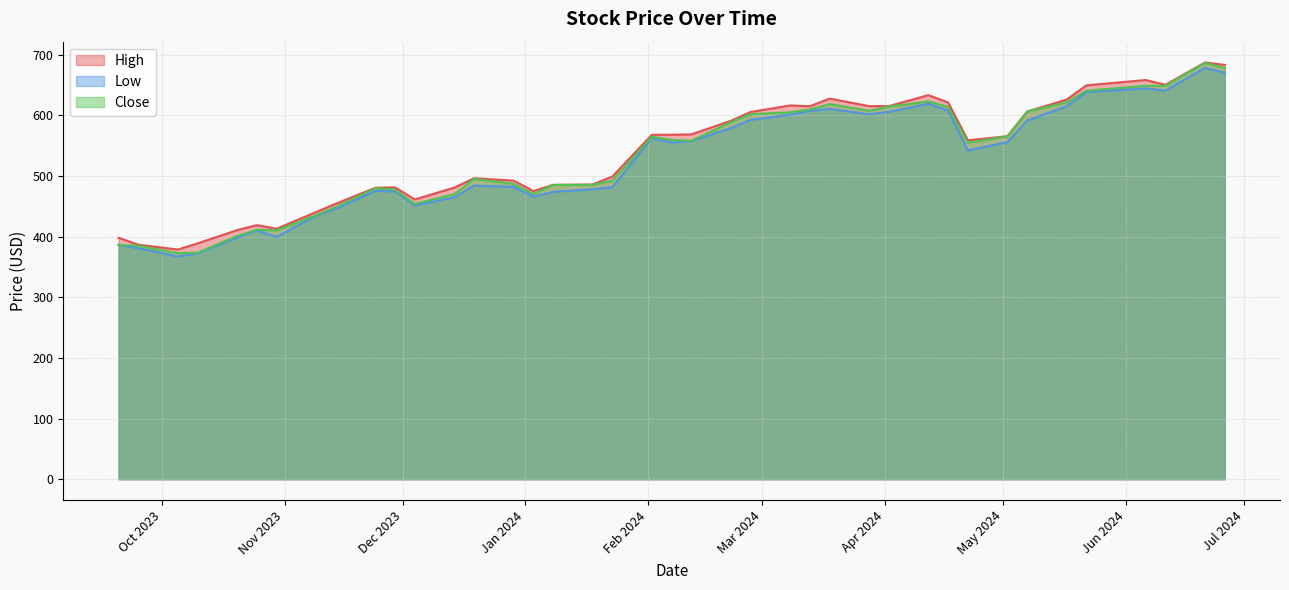

Does the chart have visible grid lines?

Yes